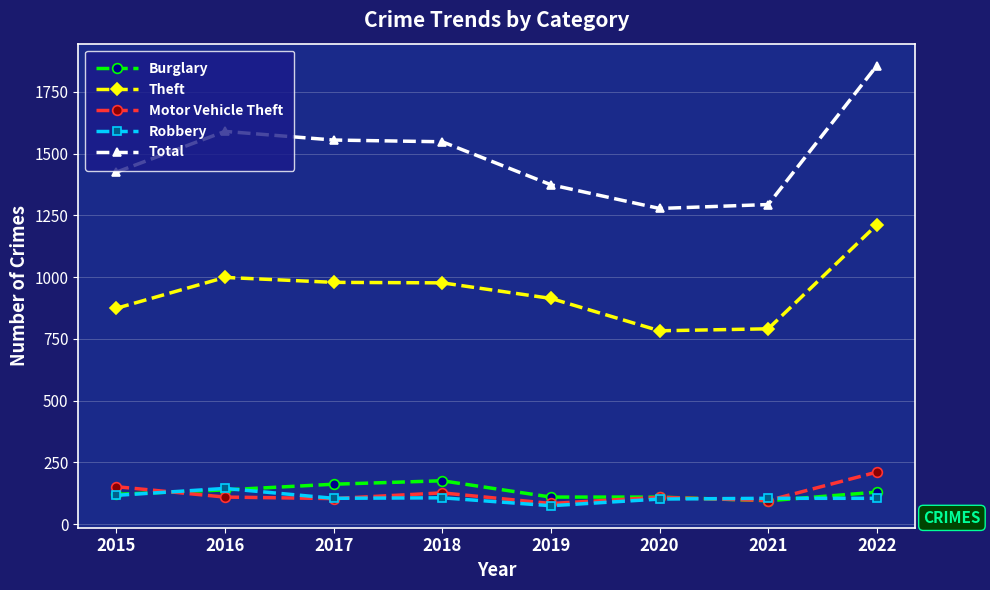

Where do Burglary and Motor Vehicle Theft first cross each other?

2015 and 2016